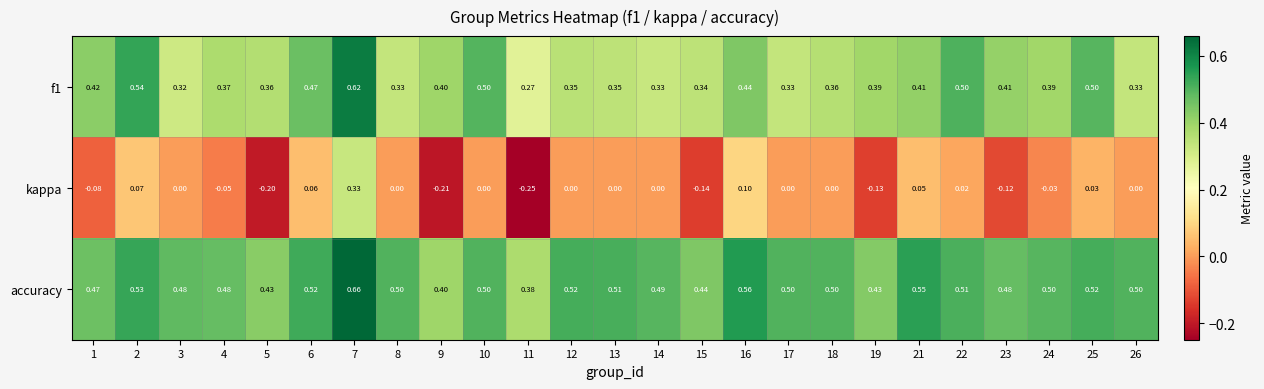

Is the value of f1 at 17 greater than the value of accuracy at 10?

No